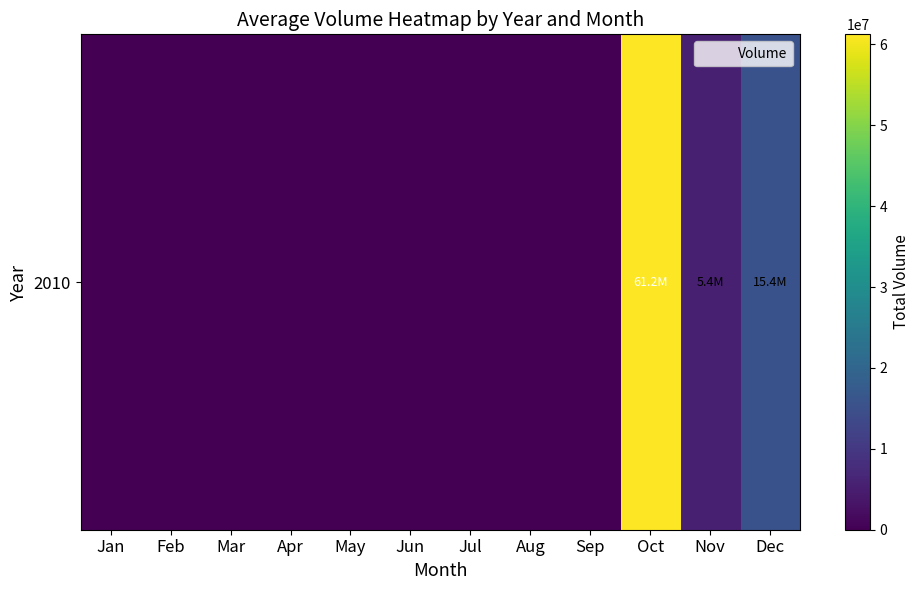

Reading left to right, what are all the values shown in this chart?

0	0	0	0	0	0	0	0	0	61230772	5386636	15365696